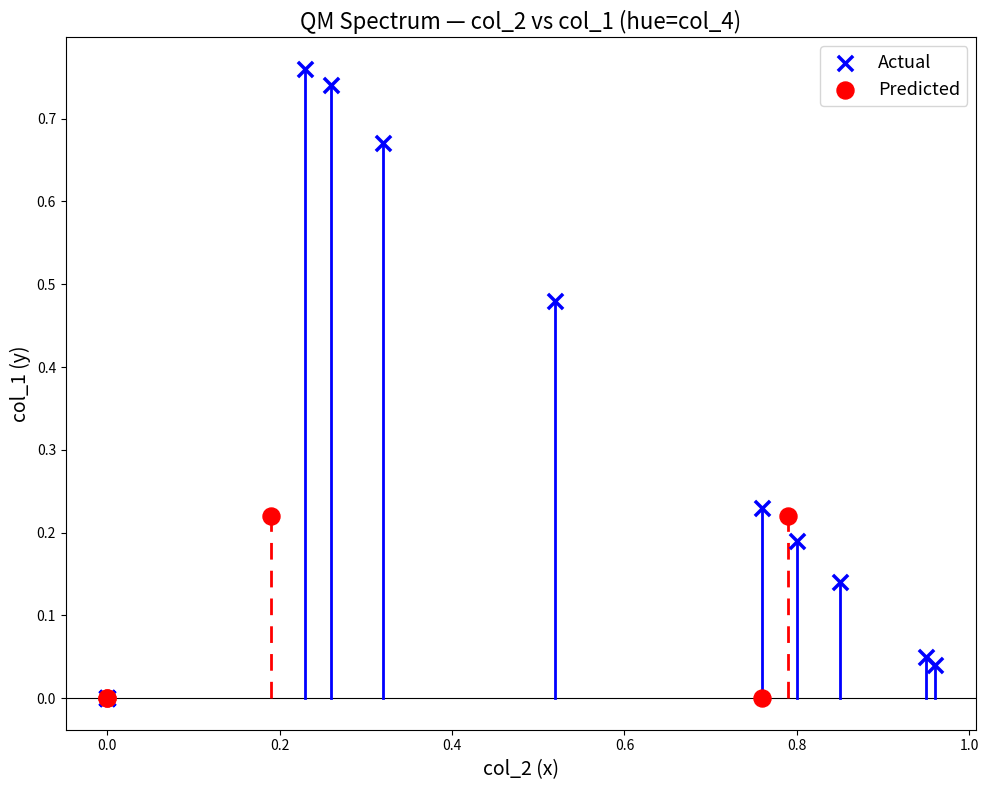

Which series has the widest spread of Y values?

Actual